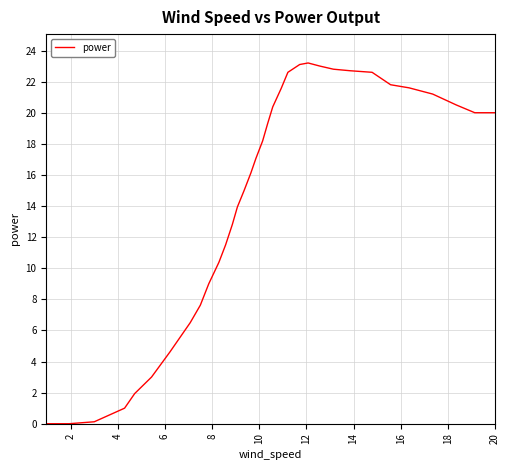

What is the difference between the maximum and minimum values?

23.2